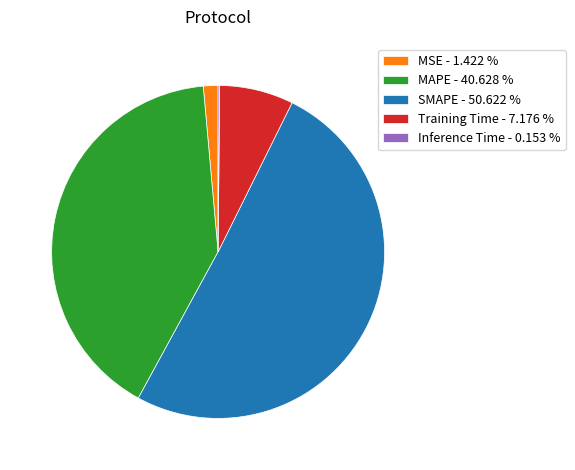

Combined, do SMAPE - 50.622 % and MSE - 1.422 % account for over 50%?

Yes